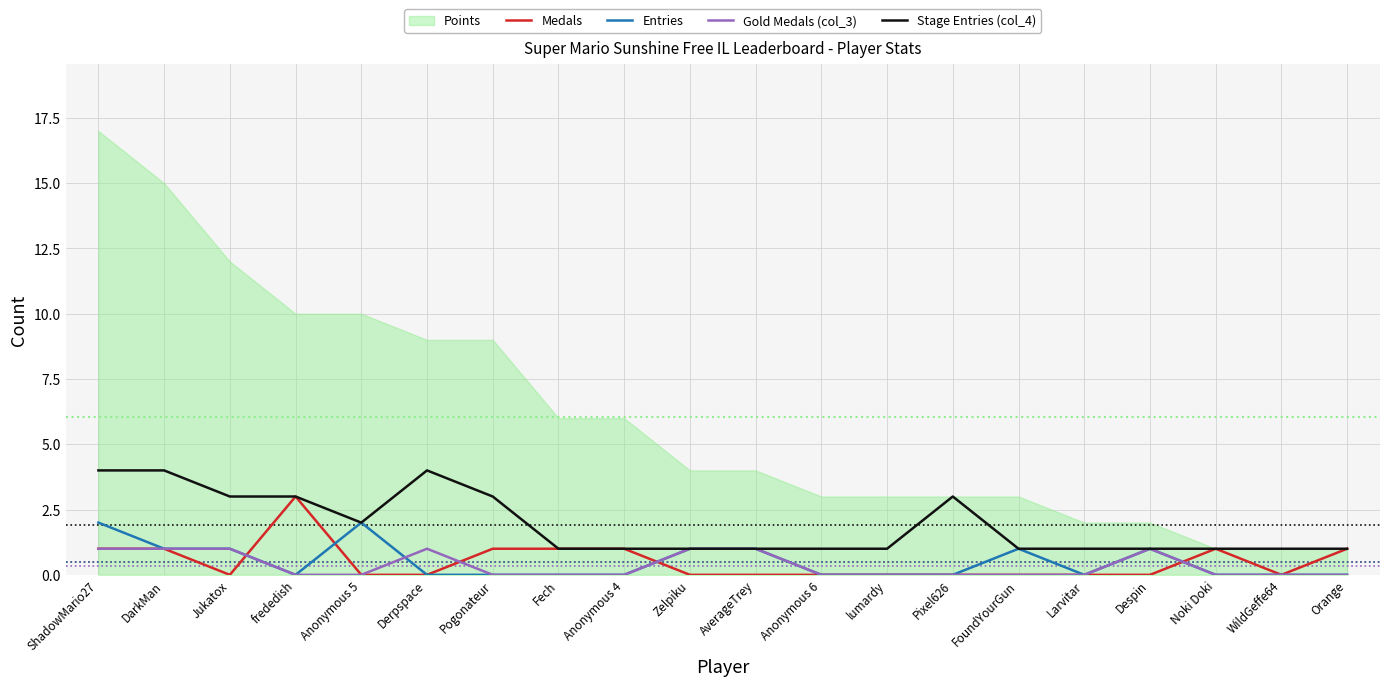

How many interior local valleys does the Entries series have?

2